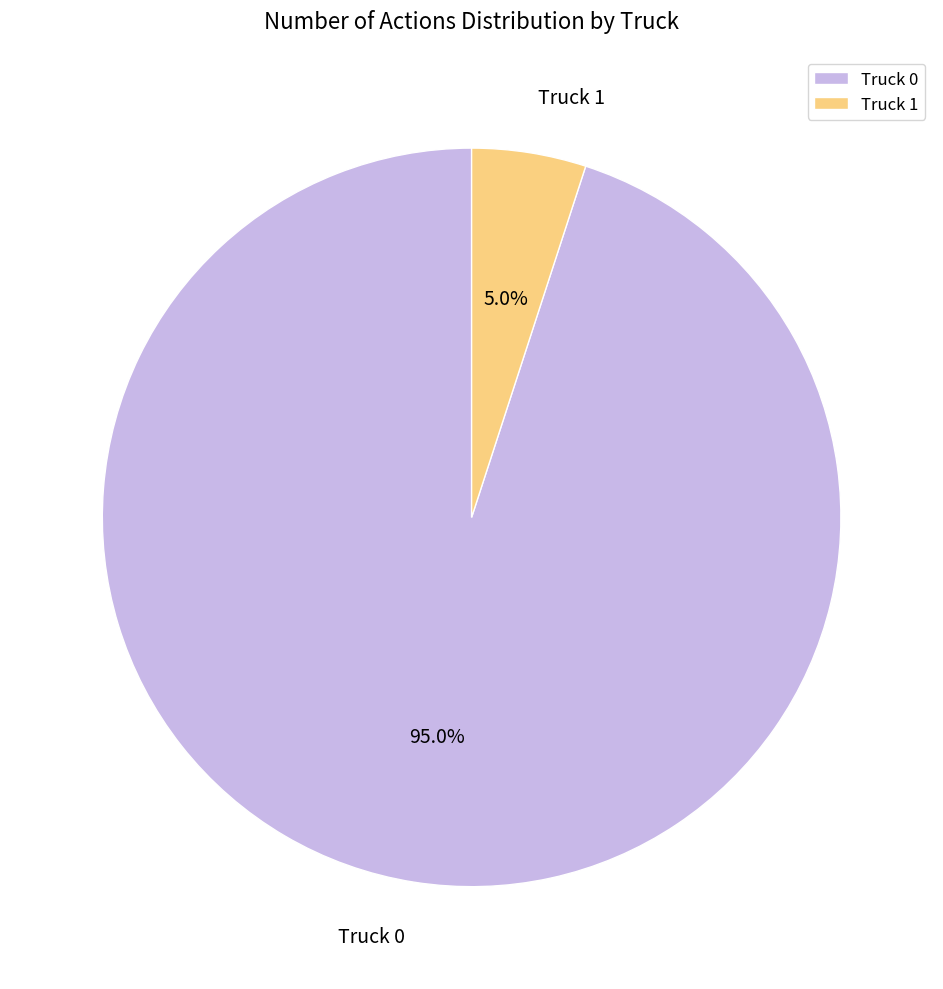

Rank the categories by value from highest to lowest.

Truck 0, Truck 1